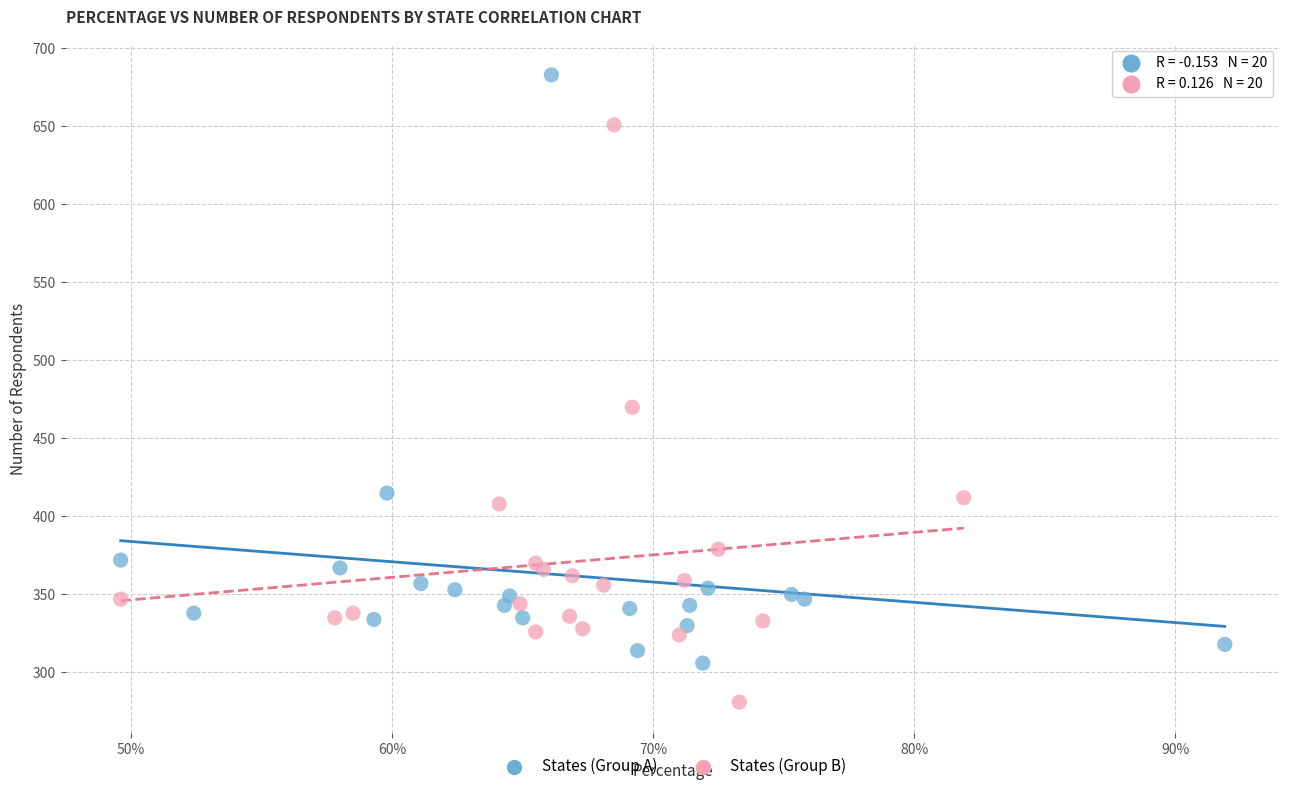

What are all the series names shown in the legend?

States (Group A), States (Group B)